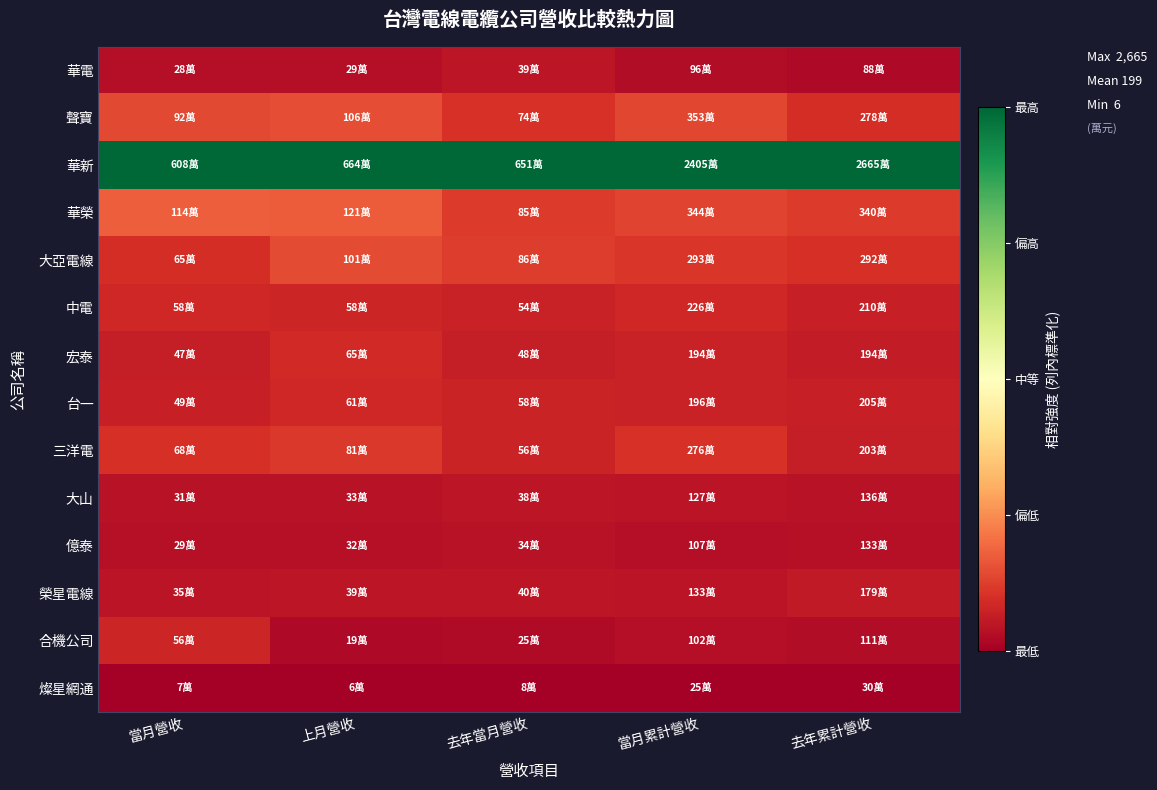

Rank the series by their maximum value, from highest to lowest.

華新, 華榮, 聲寶, 大亞電線, 三洋電, 宏泰, 中電, 台一, 合機公司, 榮星電線, 華電, 大山, 億泰, 燦星網通